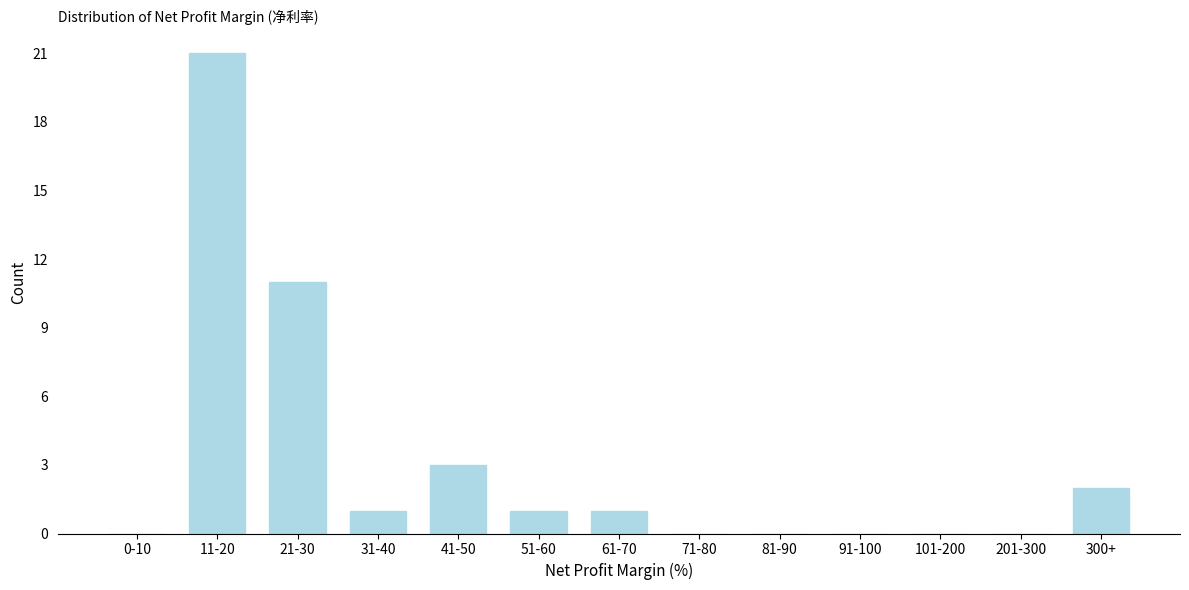

Reading right to left, what are all the values shown in this chart?

300+=2	201-300=0	101-200=0	91-100=0	81-90=0	71-80=0	61-70=1	51-60=1	41-50=3	31-40=1	21-30=11	11-20=21	0-10=0